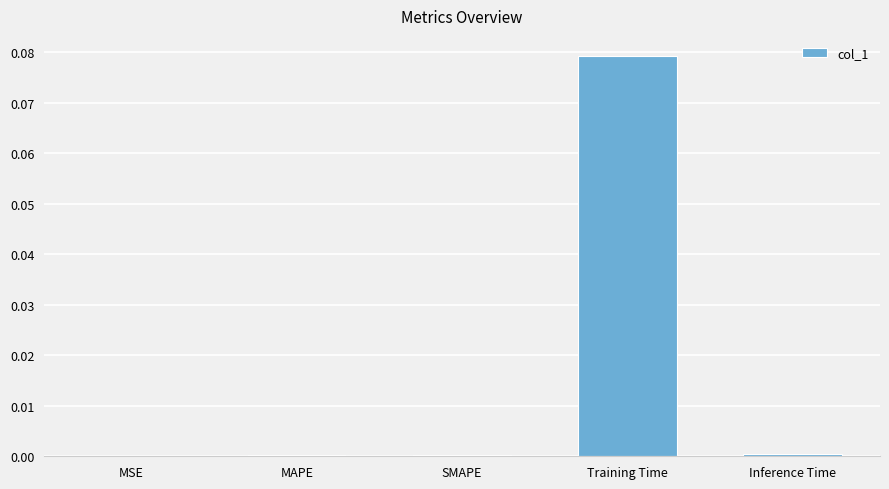

The value at MSE is 0.0. True or false?

True